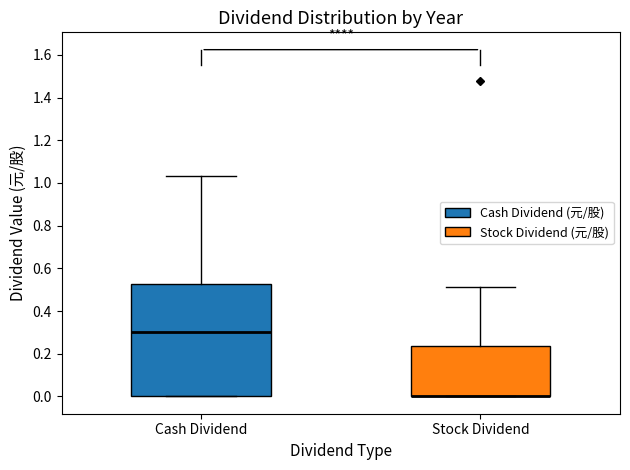

Reading left to right, read every box against the y-axis: the position of its median line, the range the box covers, and the ends of its whiskers. The values are not printed on the chart, so give them approximately, as read against the axis.

Cash Dividend: median 0.30, box 0.00 to 0.52, whiskers 0.00 to 1.04
Stock Dividend: median 0.00 (drawn on the box's lower edge), box 0.00 to 0.24, whiskers 0.00 to 0.52